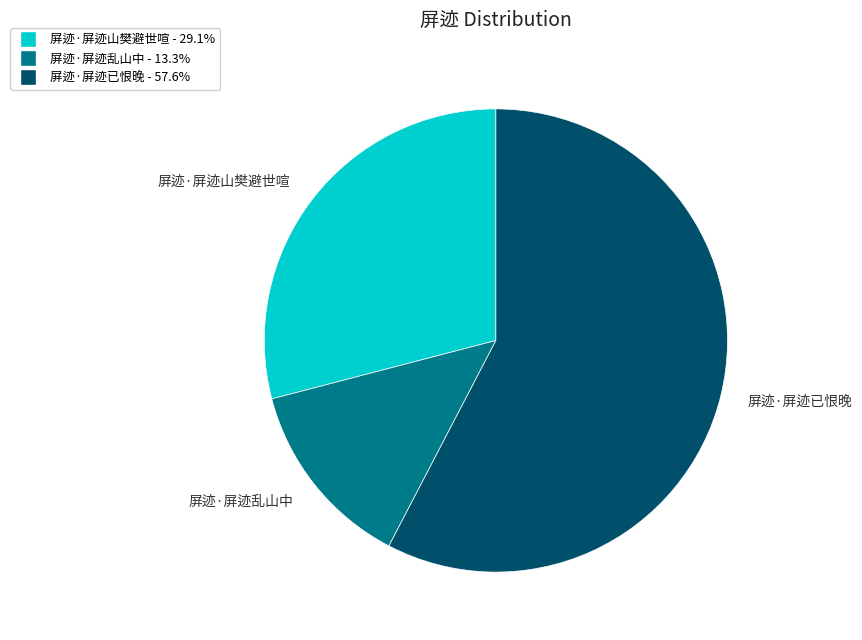

Rank the categories by value from lowest to highest.

屏迹·屏迹乱山中, 屏迹·屏迹山樊避世喧, 屏迹·屏迹已恨晚